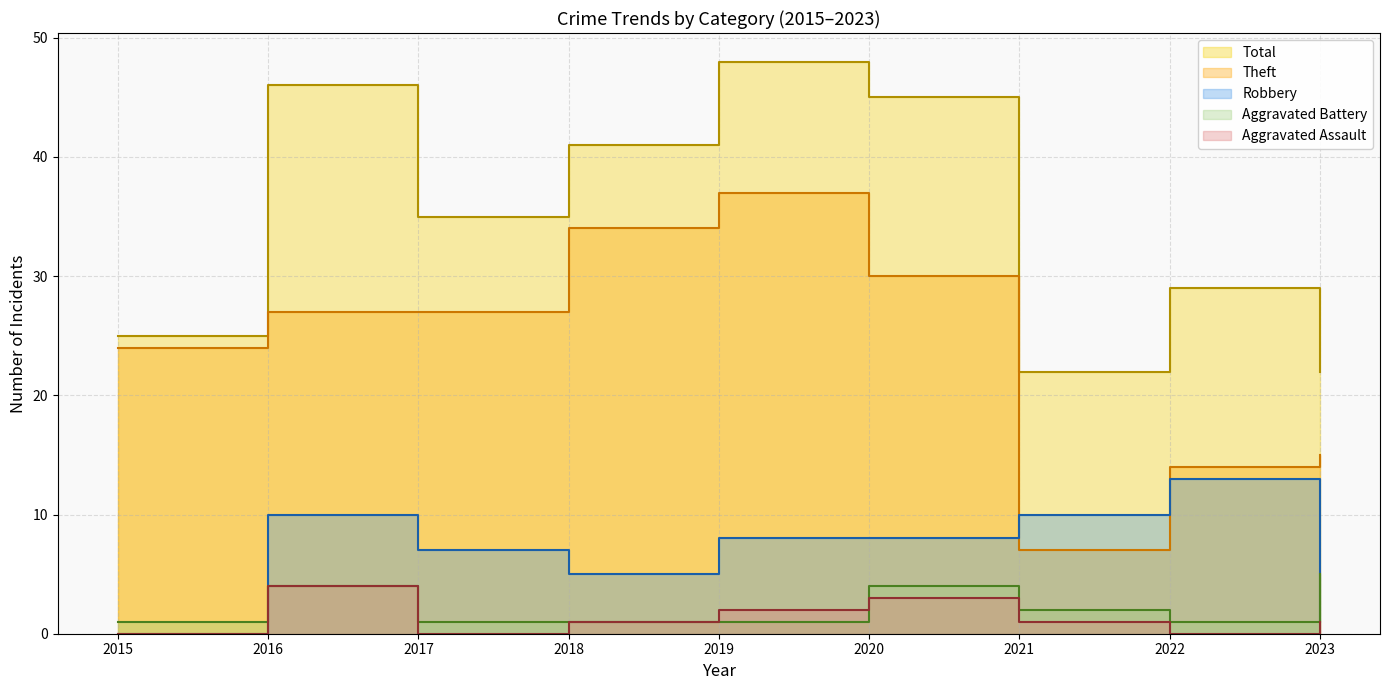

Rank the series at 2023 from lowest to highest value.

Robbery, Aggravated Assault, Aggravated Battery, Theft, Total